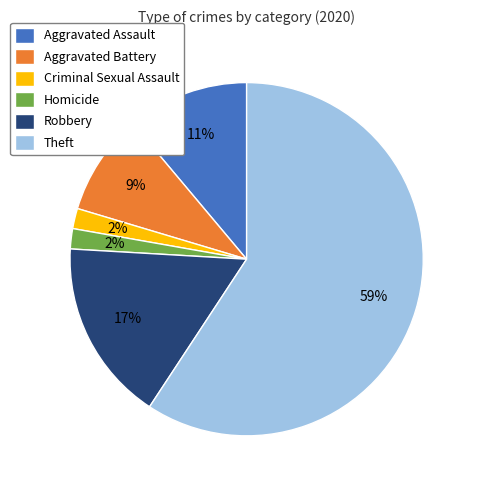

Is it true that Aggravated Battery is 9% of the pie?

True